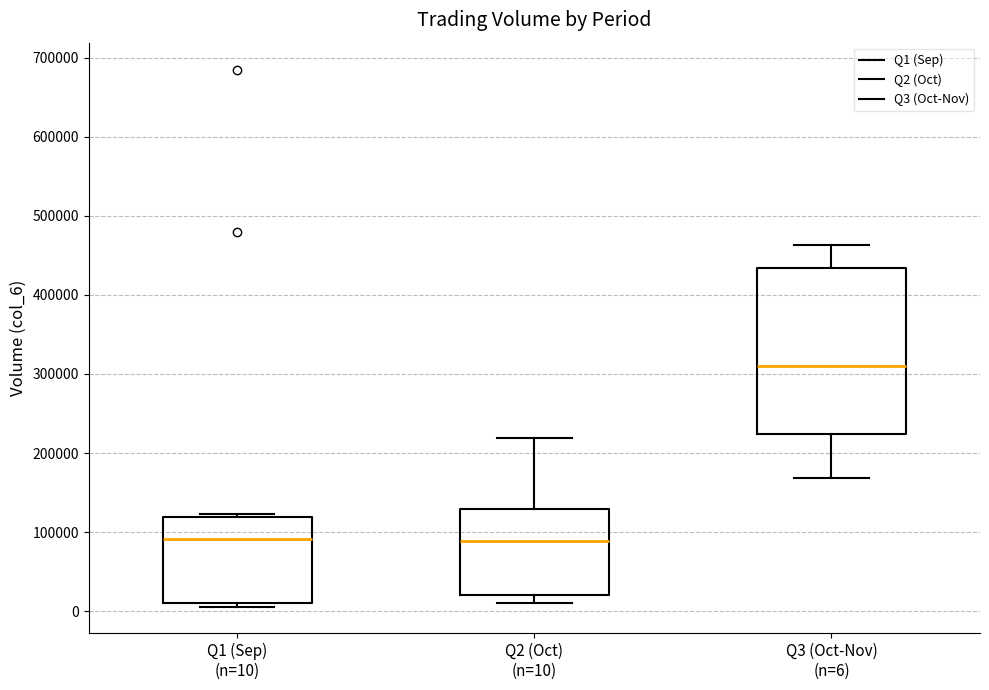

Reading left to right, read every box against the y-axis: the position of its median line, the range the box covers, and the ends of its whiskers. The values are not printed on the chart, so give them approximately, as read against the axis.

Q1 (Sep) (n=10): median 90000, box 10000 to 120000, whiskers 10000 (just below the box's lower edge) to 120000 (just above the box's upper edge)
Q2 (Oct) (n=10): median 90000, box 20000 to 130000, whiskers 10000 to 220000
Q3 (Oct-Nov) (n=6): median 310000, box 220000 to 430000, whiskers 170000 to 460000